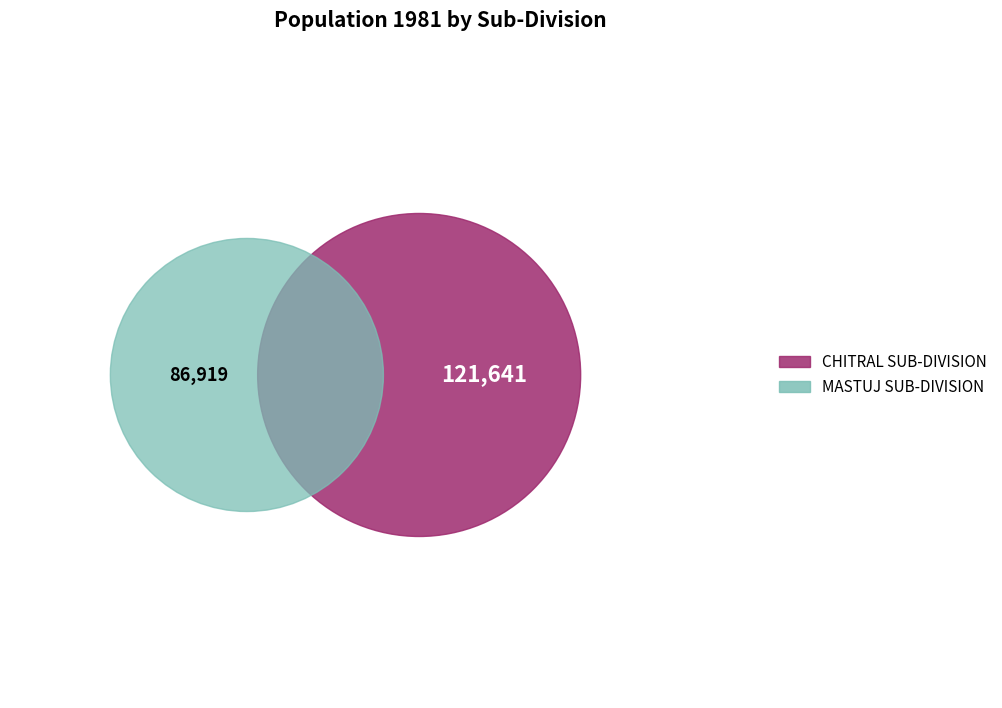

Which slice represents more than half of the pie?

CHITRAL SUB-DIVISION